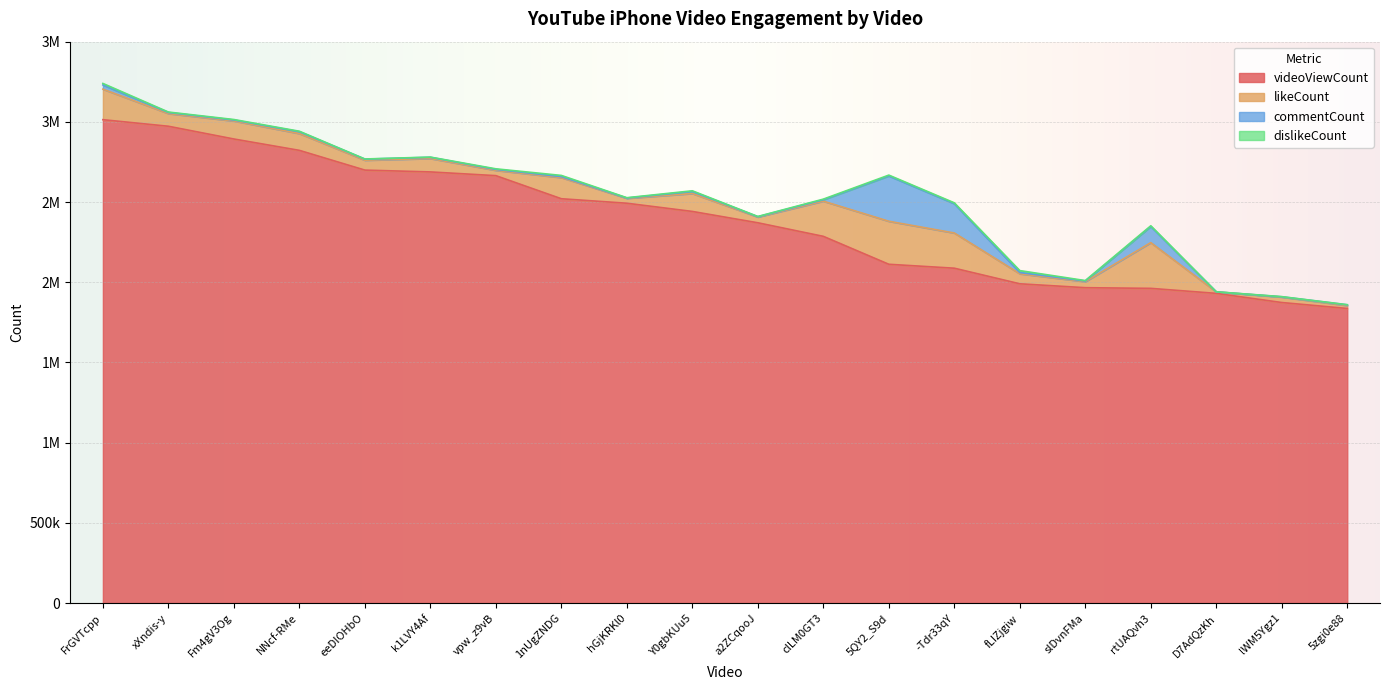

True or false: videoViewCount and likeCount cross at least once.

False